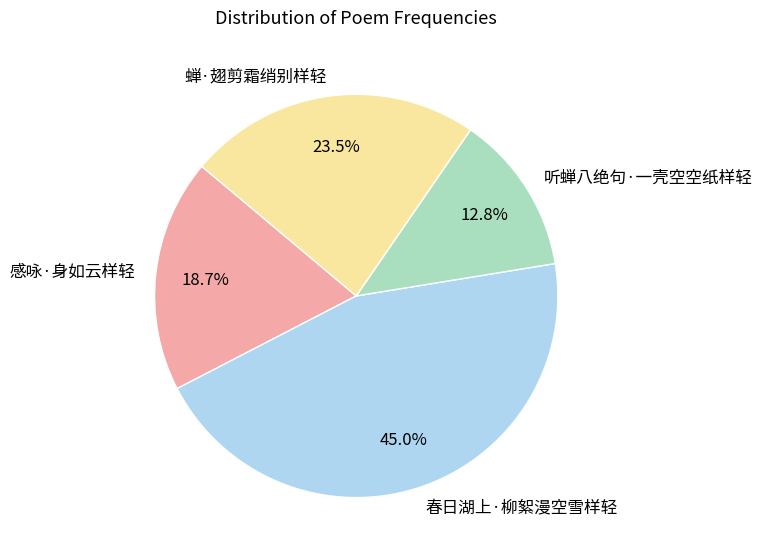

How many slices are in this pie chart?

4